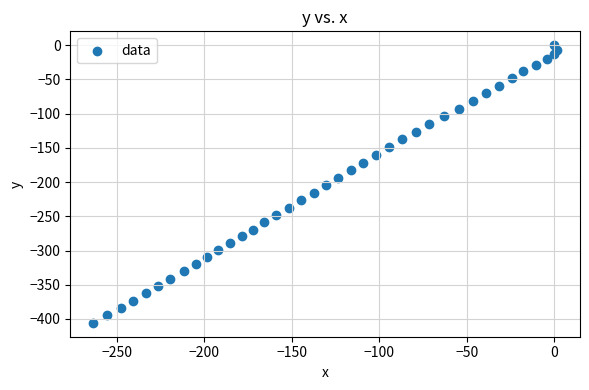

What is the range of X values (max minus min)?

264.7